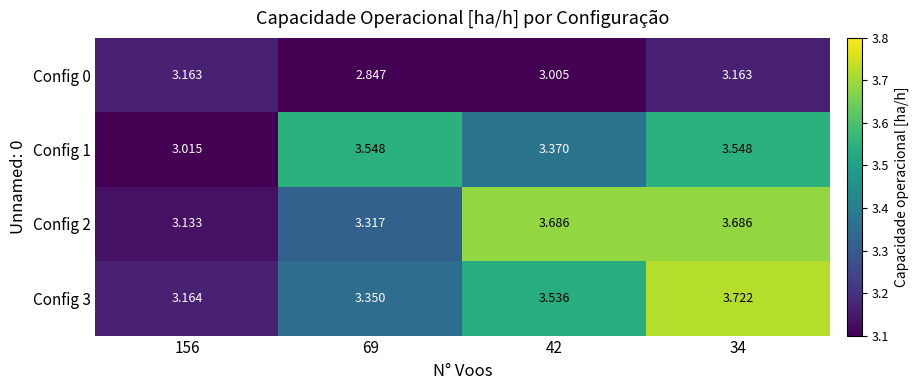

Is the value of Config 0 at 34 greater than the value of Config 2 at 42?

No